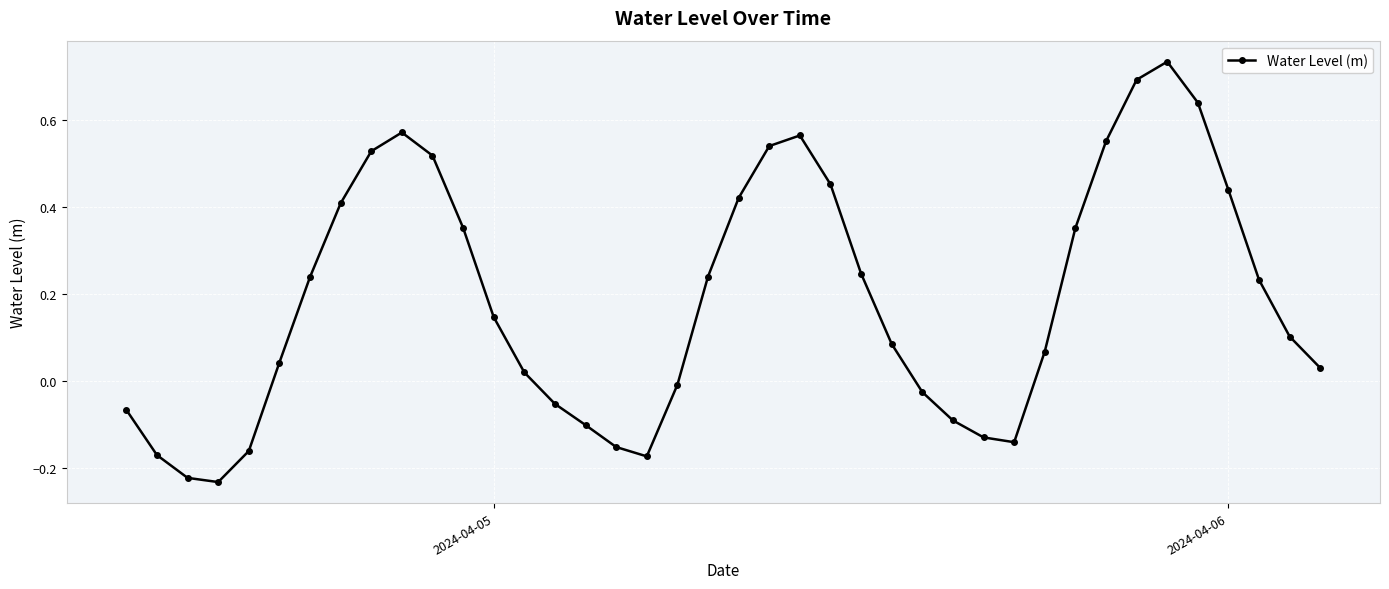

What is the difference between the second highest and second lowest values?

0.9